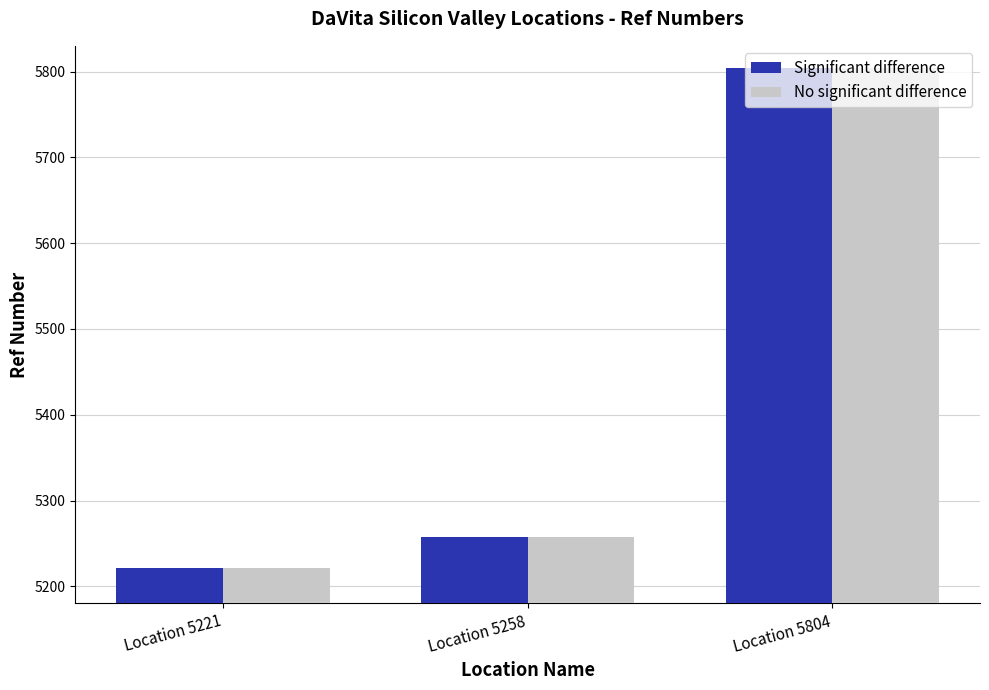

Reading left to right, list all the values displayed in this chart.

Significant difference: Location 5221=5221	Location 5258=5258	Location 5804=5804
No significant difference: Location 5221=5221	Location 5258=5258	Location 5804=5804